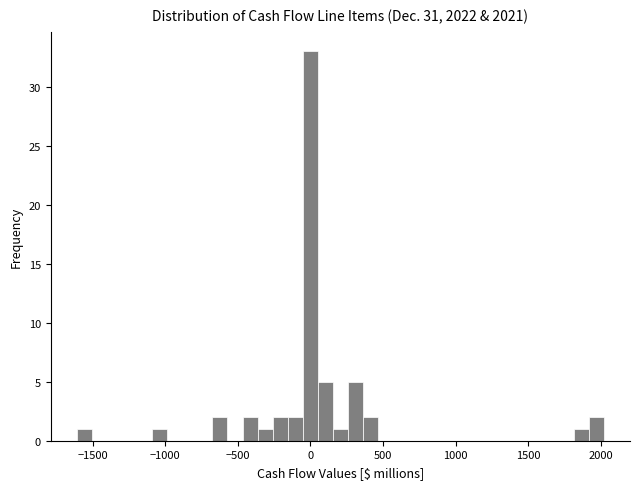

Read against the x-axis, roughly where is the centre of the tallest bar?

0